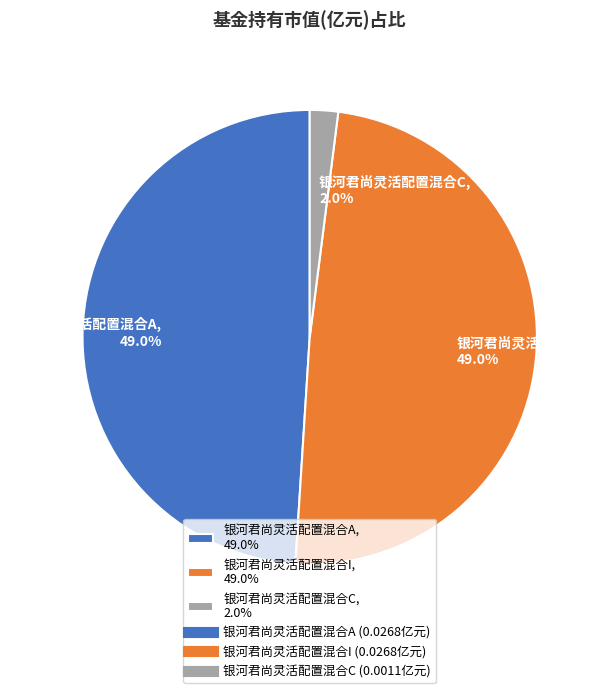

To the nearest percent, what is the combined percentage of 银河君尚灵活配置混合A and 银河君尚灵活配置混合C?

51%